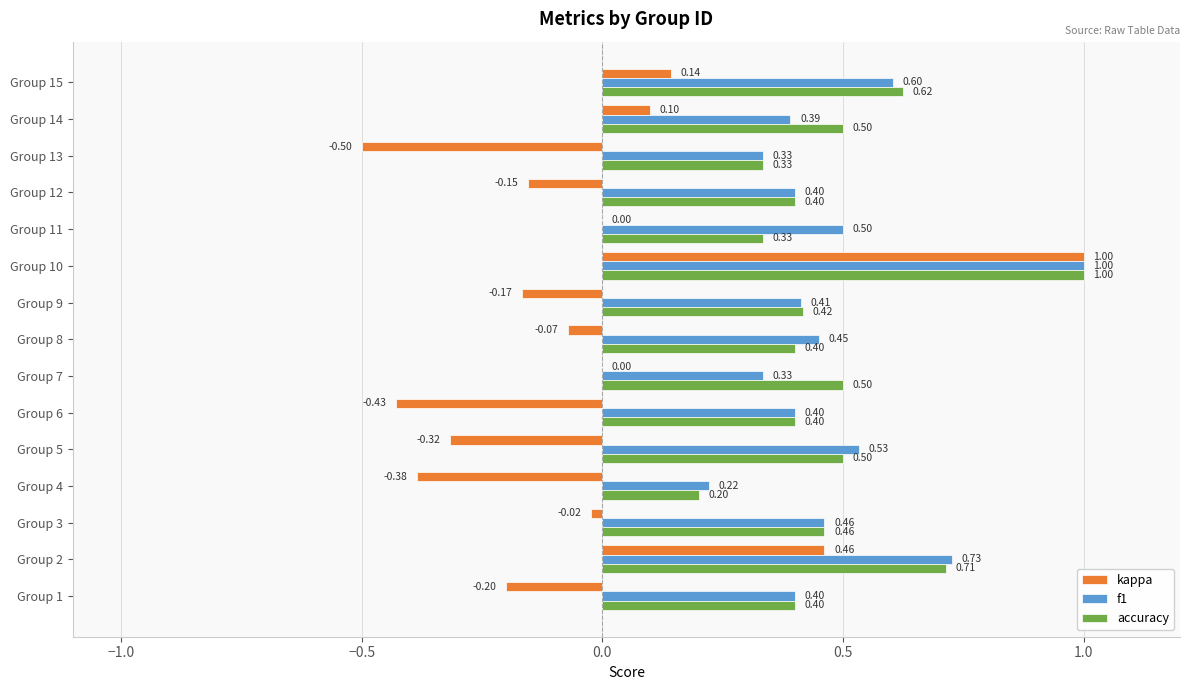

Count the f1 values in the range 0 to 1.

15